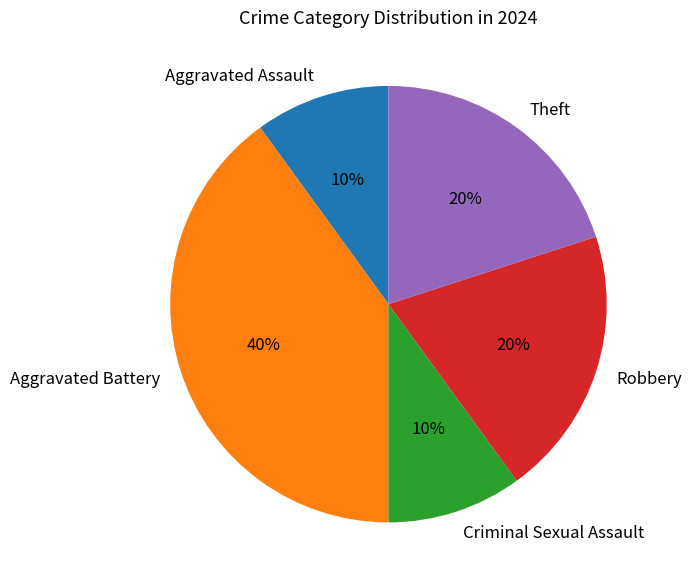

Count the number of slices in the pie.

5